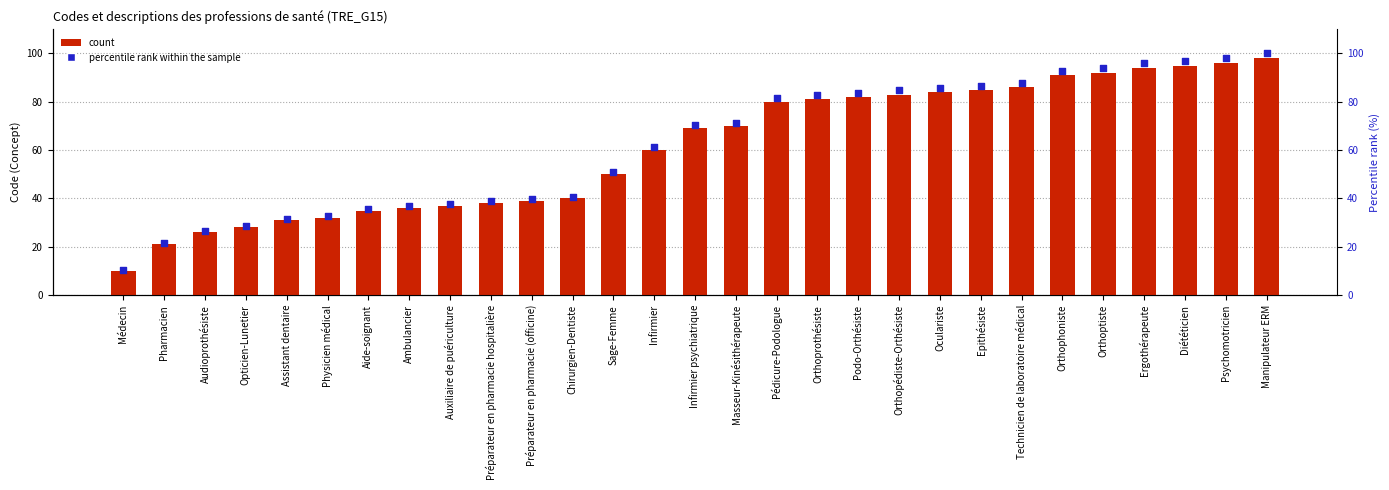

At which category is the sum across all series the highest?

Manipulateur ERM